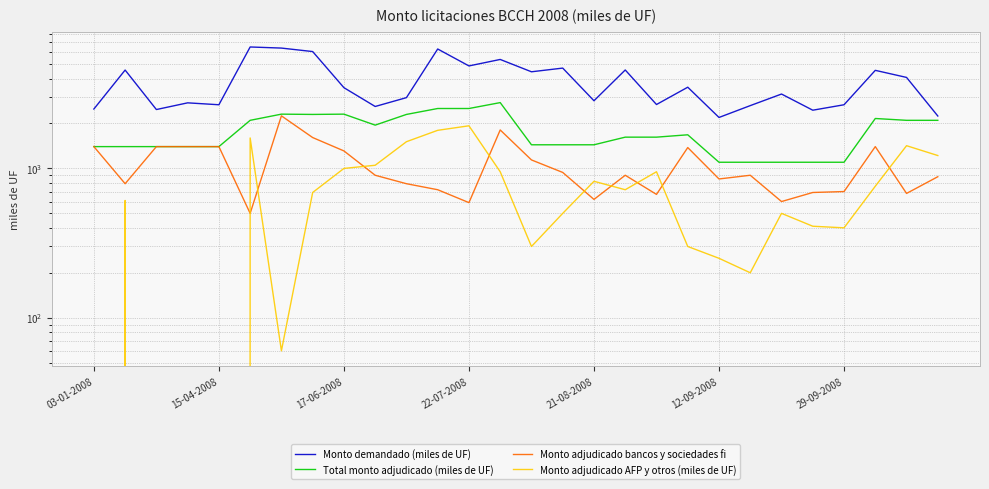

How many series are shown in this chart?

4